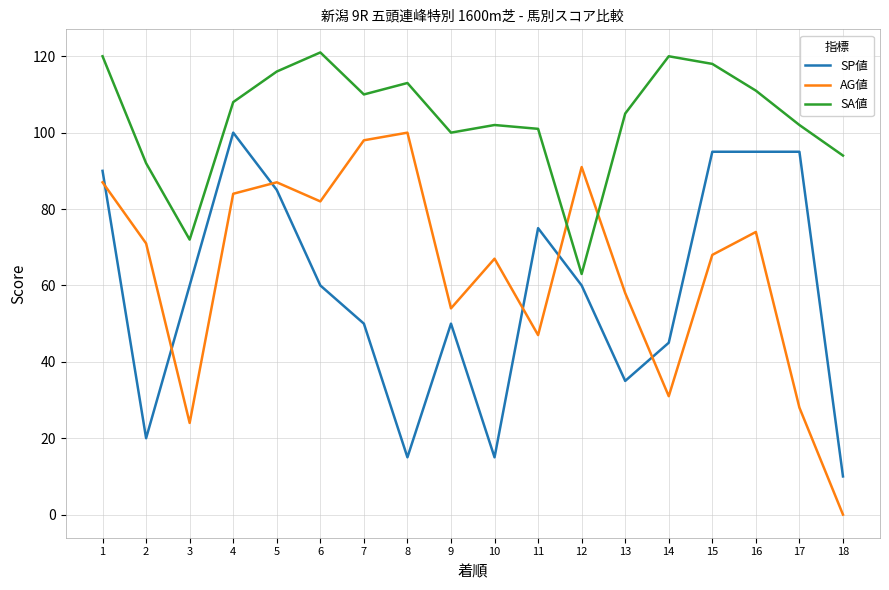

What is the sum of all SP値 values?

1055